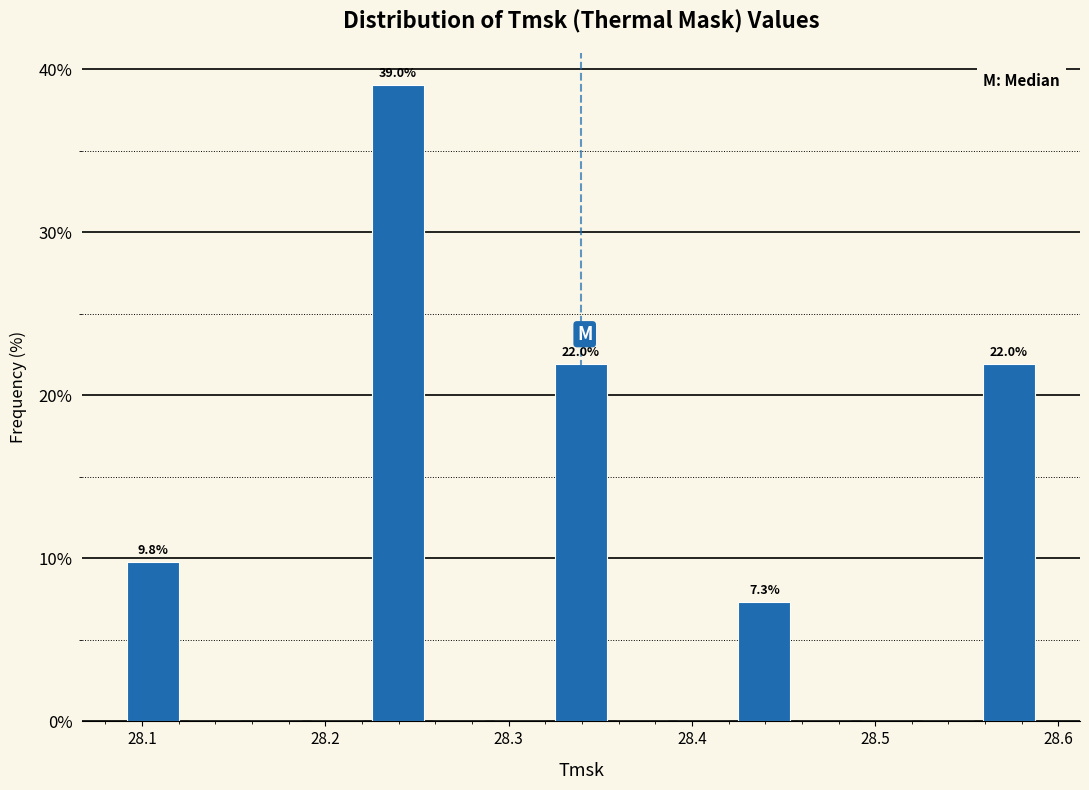

Read against the x-axis, roughly where is the centre of the tallest bar?

28.24